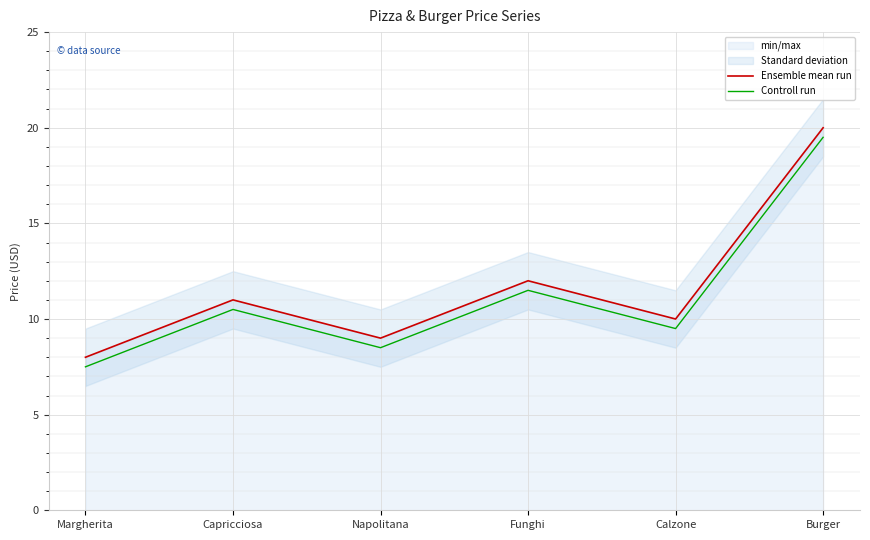

True or false: Ensemble mean run and Controll run intersect in this chart.

False